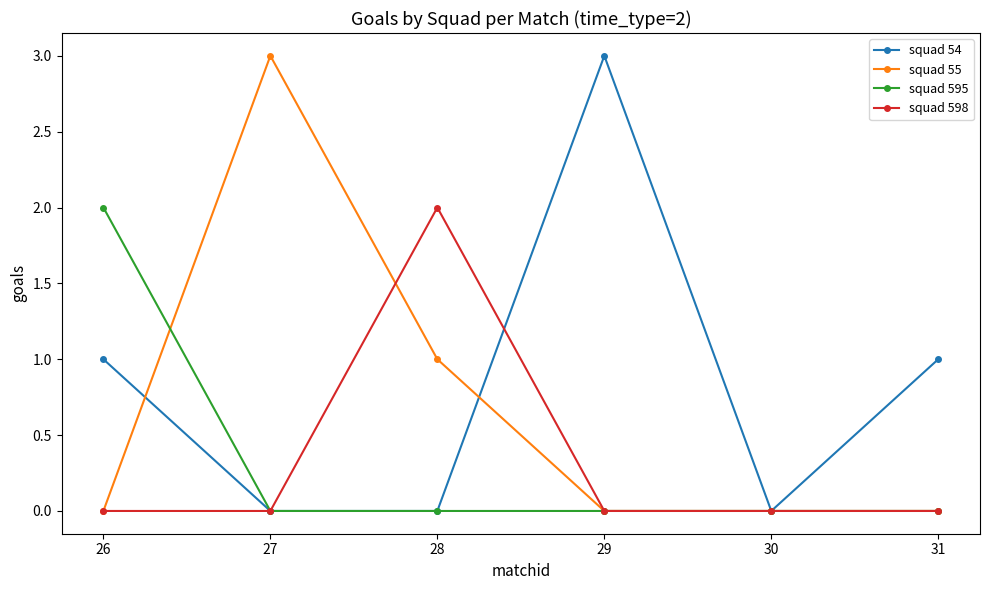

Reading left to right, transcribe all the data shown in this chart.

squad 54: 26=1	27=0	28=0	29=3	30=0	31=1
squad 55: 26=0	27=3	28=1	29=0	30=0	31=0
squad 595: 26=2	27=0	28=0	29=0	30=0	31=0
squad 598: 26=0	27=0	28=2	29=0	30=0	31=0